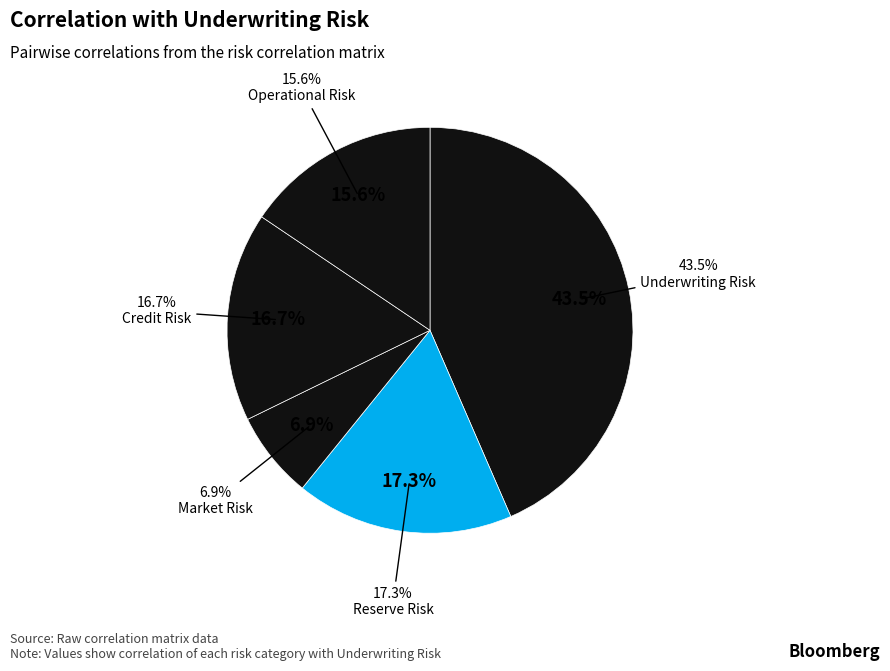

What percentage is the Operational Risk slice, to the nearest percent?

16%